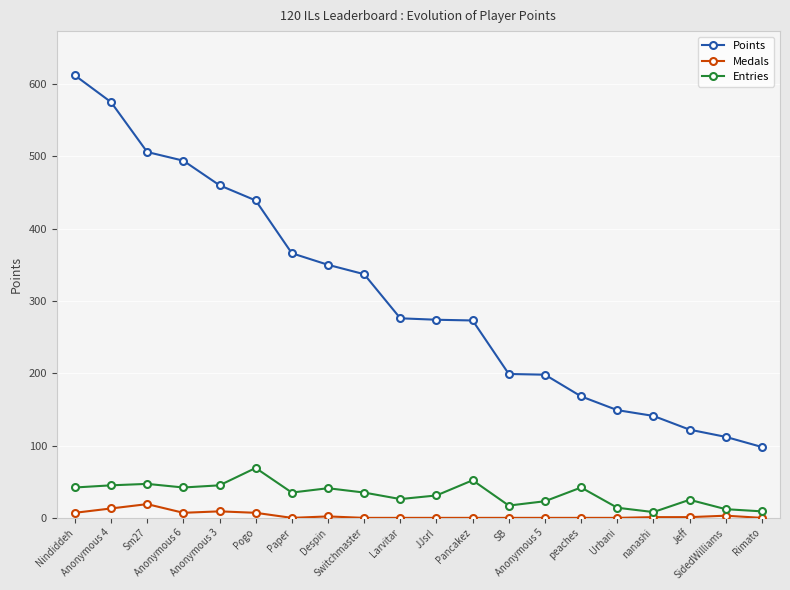

How many values in the Medals series are below 1?

10